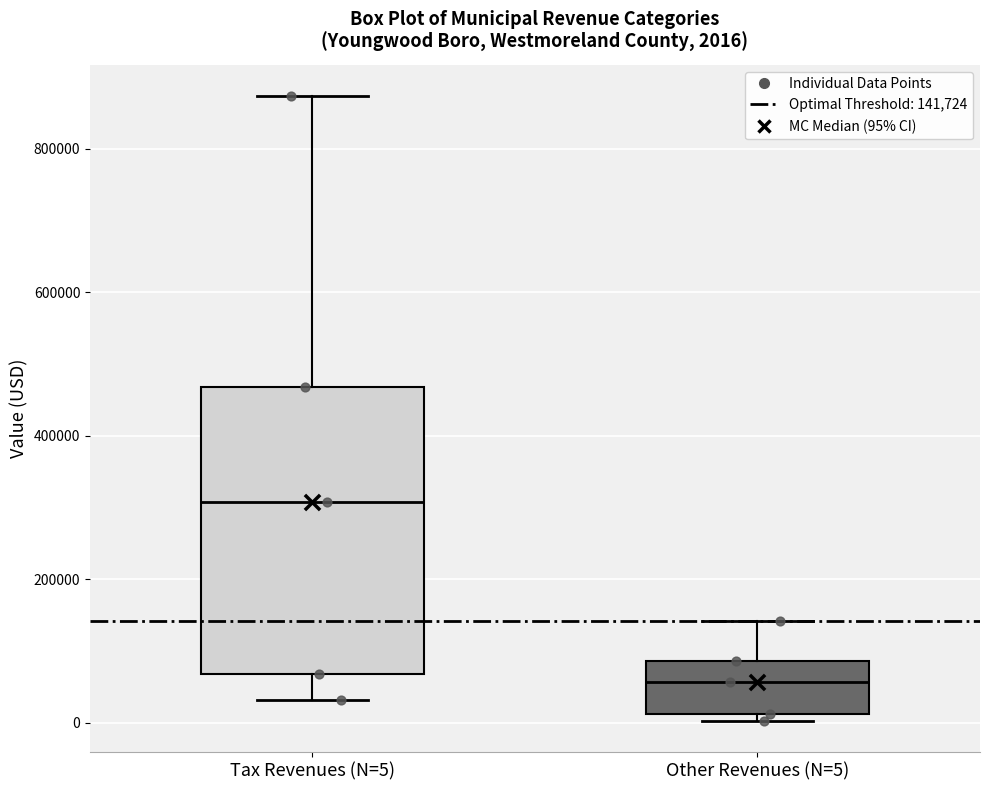

Which box is the tallest, from its lower edge to its upper edge?

Tax Revenues (N=5)